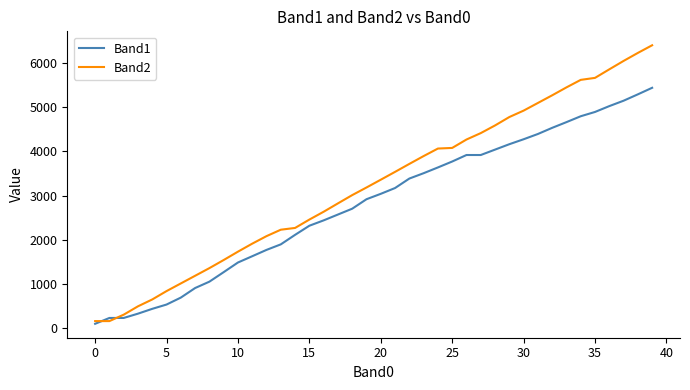

What is the difference between the second highest and minimum values in the Band2 series?

6060